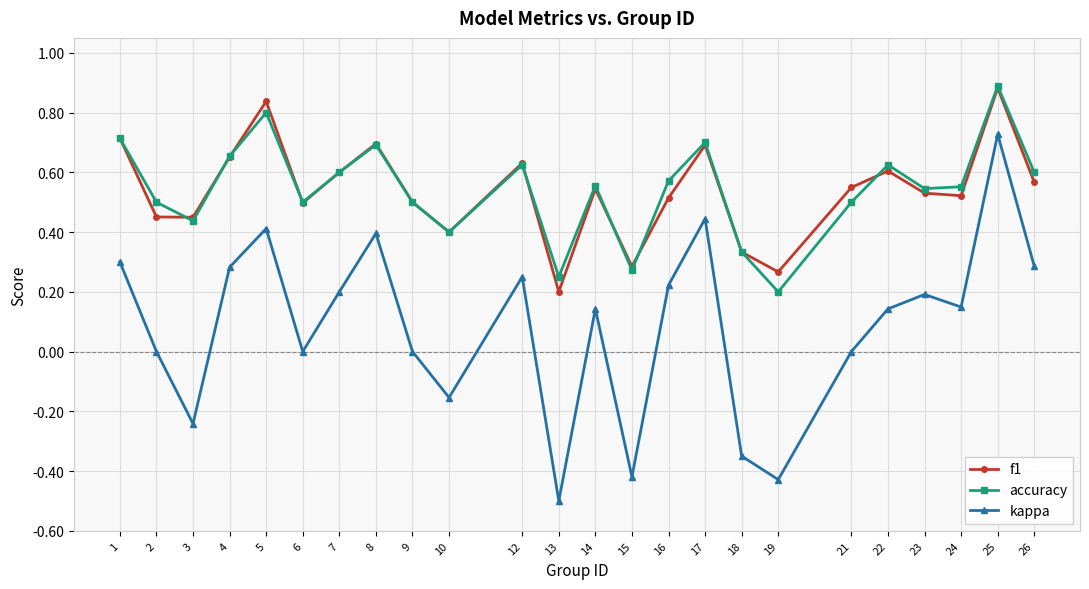

Is the value of kappa at 26 greater than the value of accuracy at 12?

No